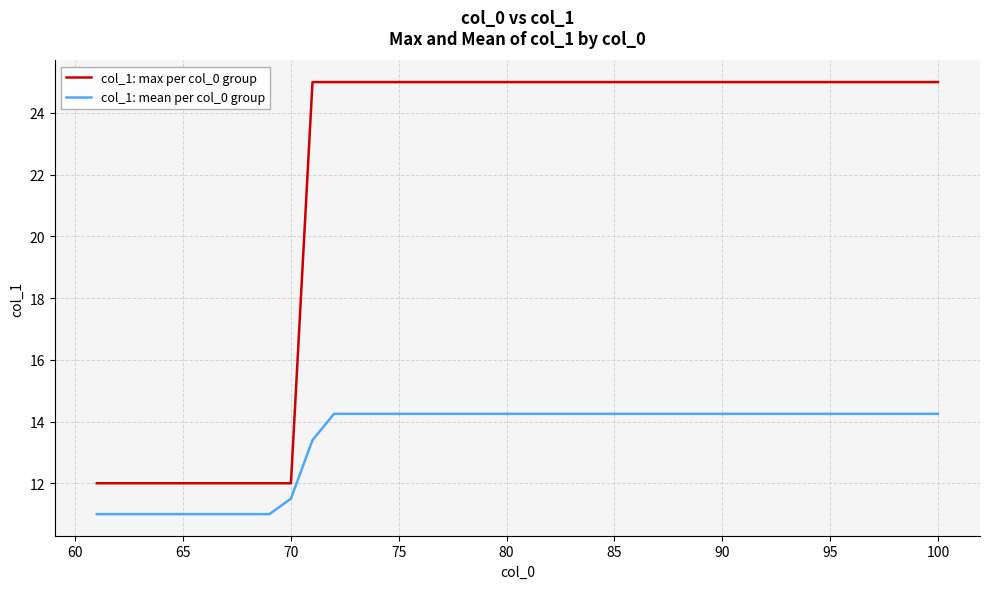

Which series has the largest range (max minus min)?

col_1: max per col_0 group